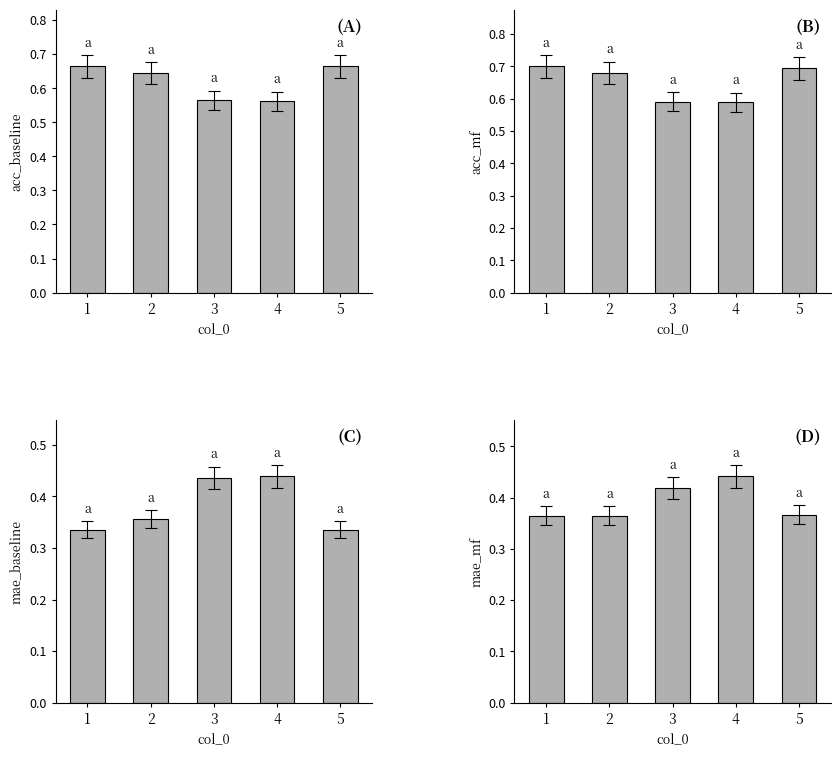

Reading left to right, transcribe all the data shown in this chart.

acc_baseline: 1=0.7	2=0.6	3=0.6	4=0.6	5=0.7
acc_mf: 1=0.7	2=0.7	3=0.6	4=0.6	5=0.7
mae_baseline: 1=0.3	2=0.4	3=0.4	4=0.4	5=0.3
mae_mf: 1=0.4	2=0.4	3=0.4	4=0.4	5=0.4